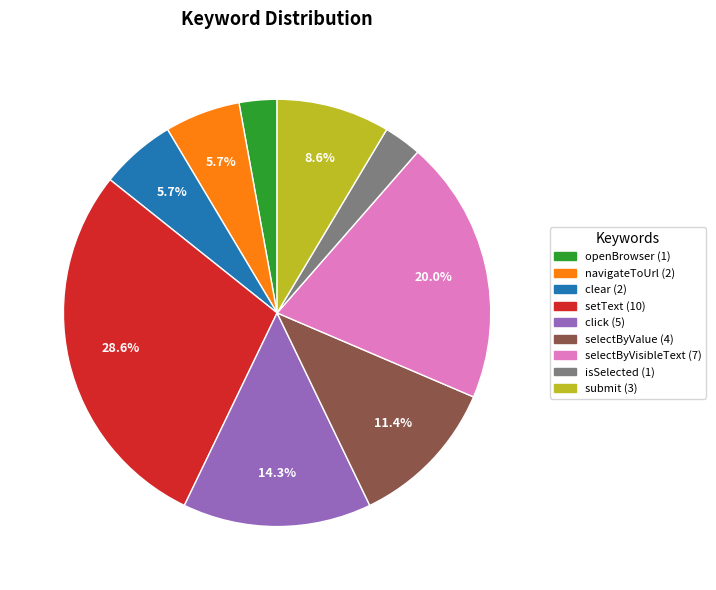

How many segments does this pie chart have?

9